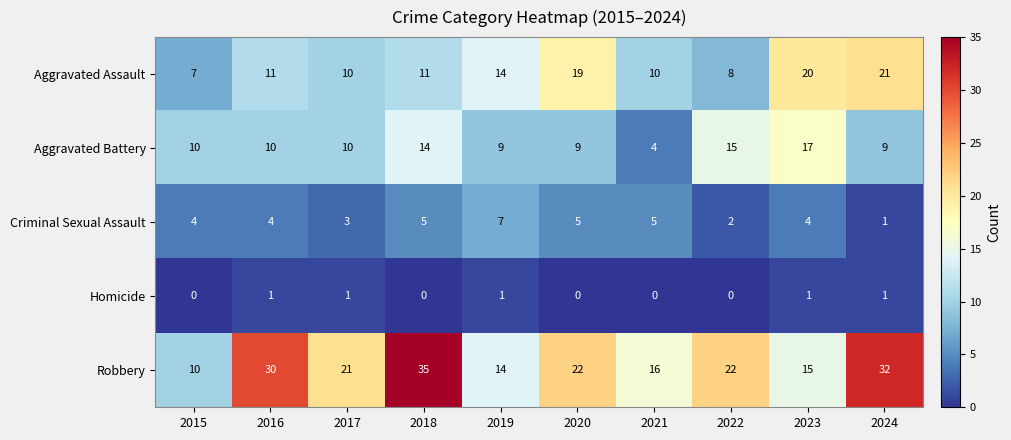

What is the maximum value for Aggravated Battery?

17